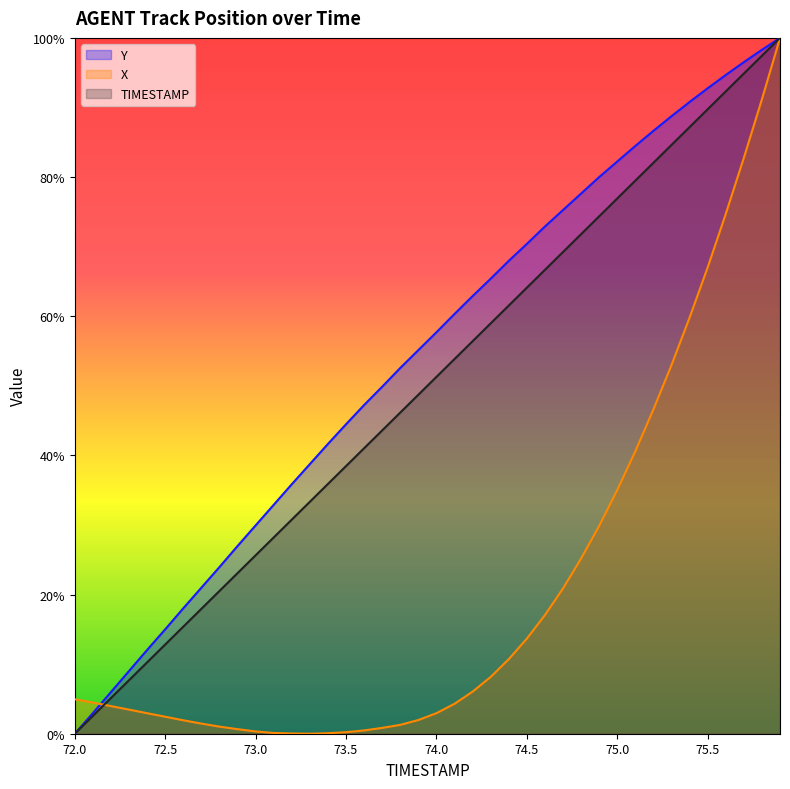

How many distinct data groups are displayed?

3